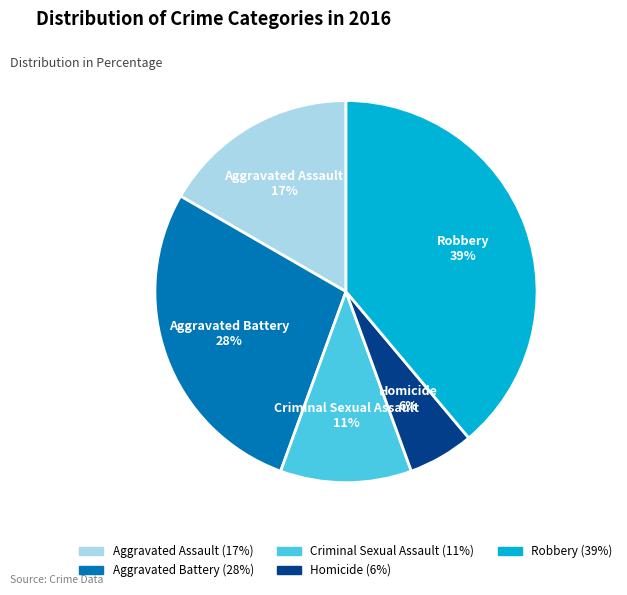

Which slice is the largest?

Robbery